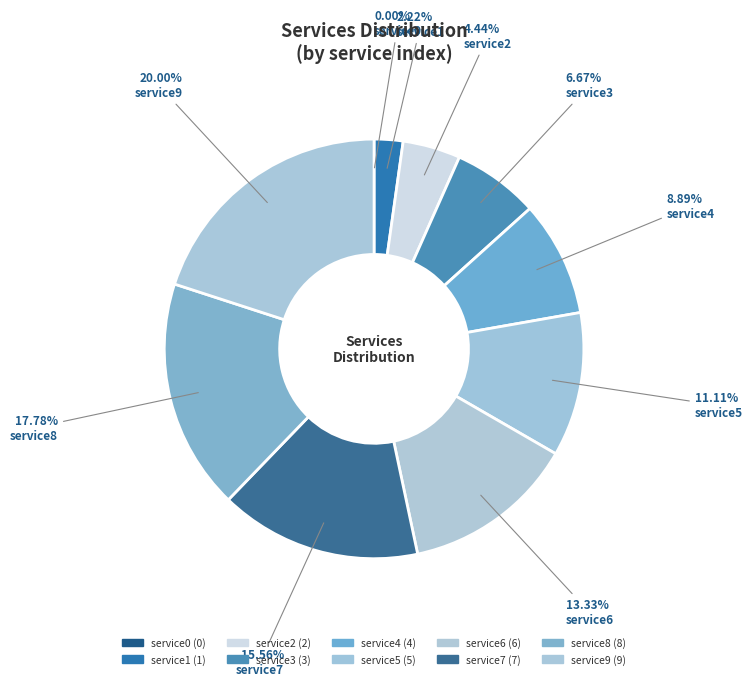

Is there a majority slice in this chart?

No